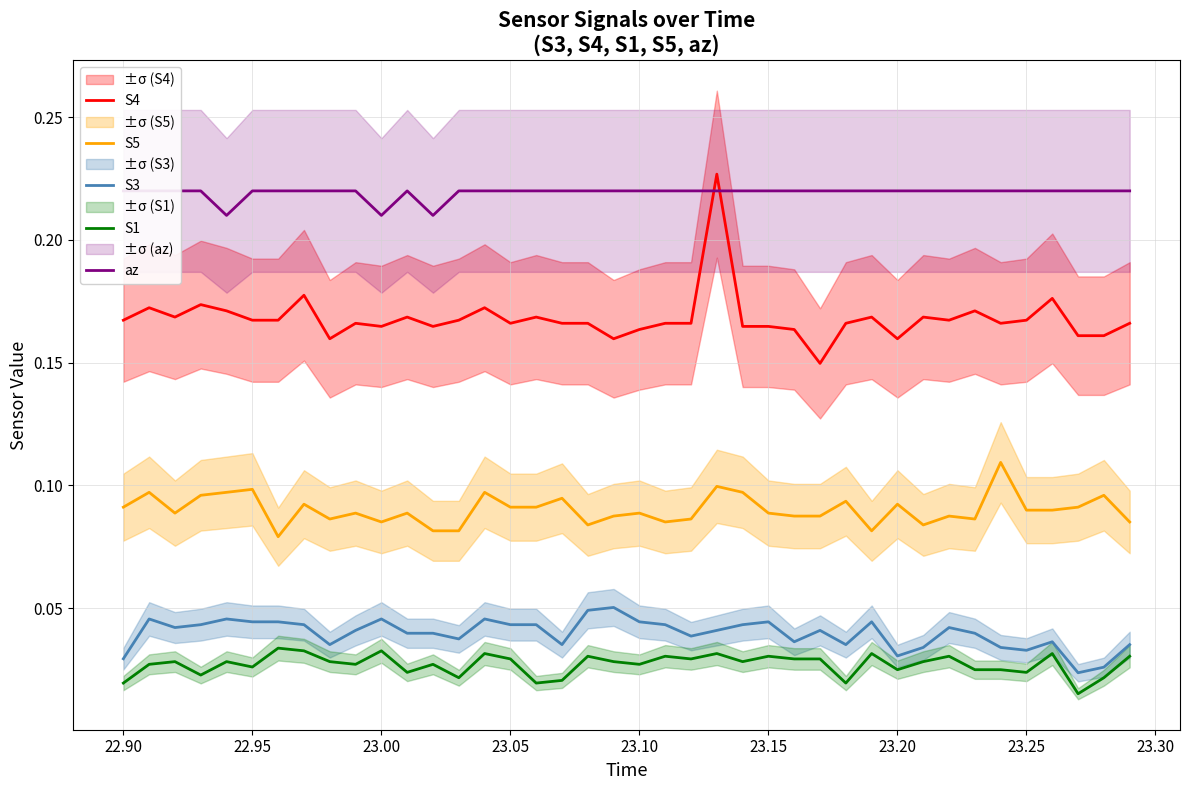

True or false: S5 and S1 intersect in this chart.

False